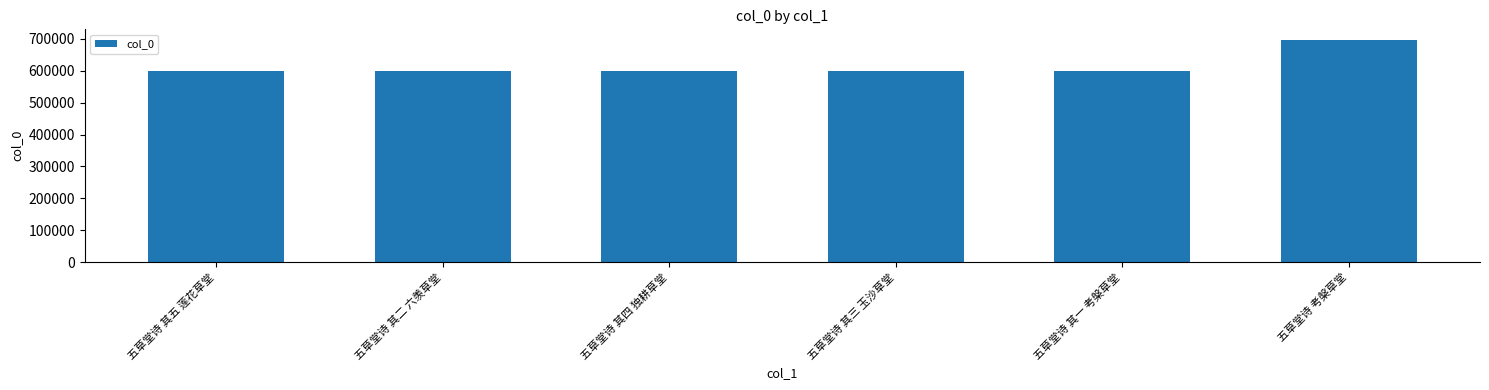

What is the smallest value displayed?

598039